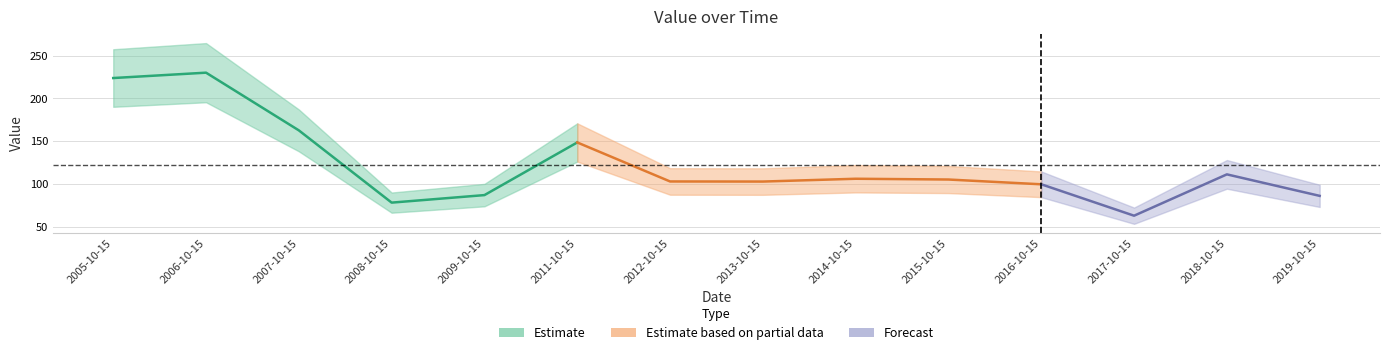

Which category has the highest value across all series?

2006-10-15